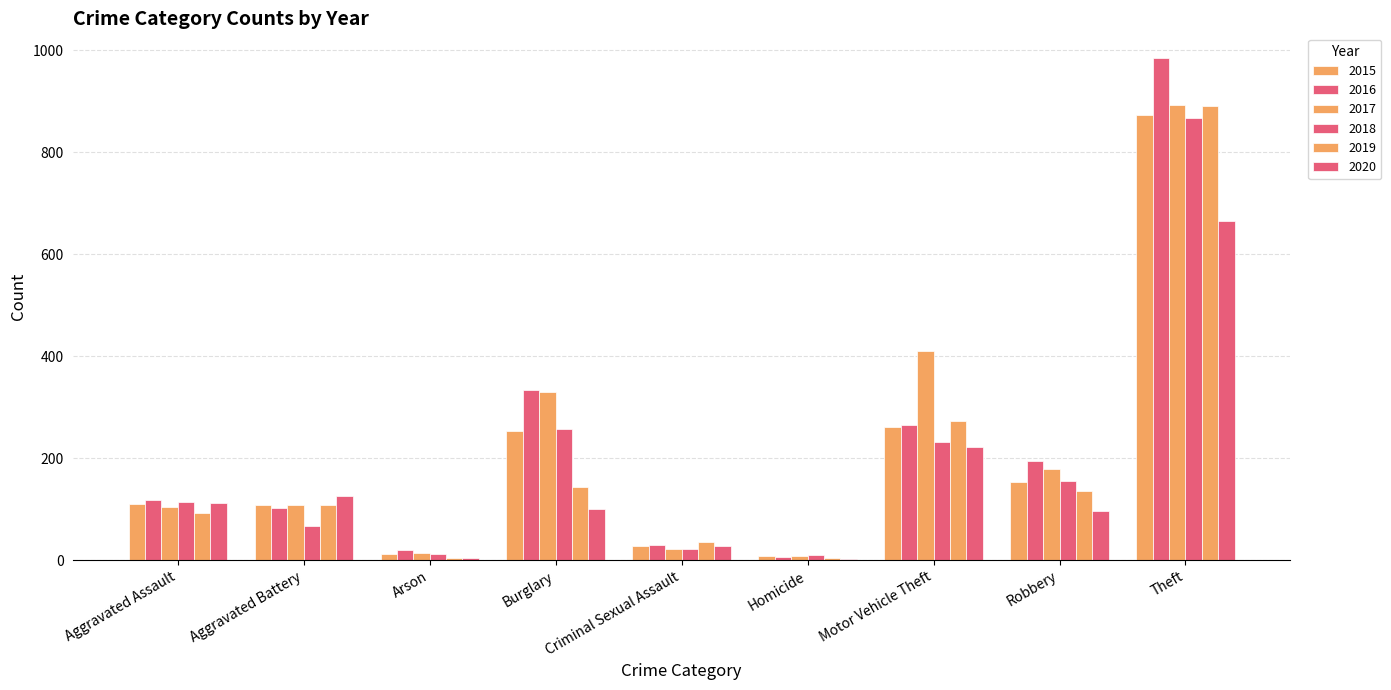

How many groups of bars are there?

9